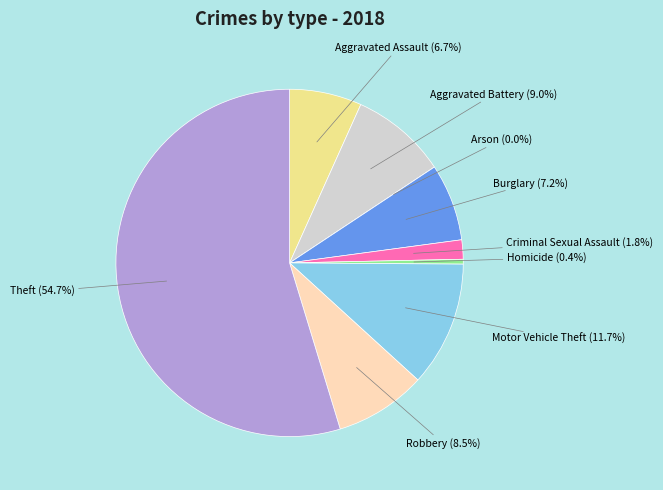

How many segments does this pie chart have?

9